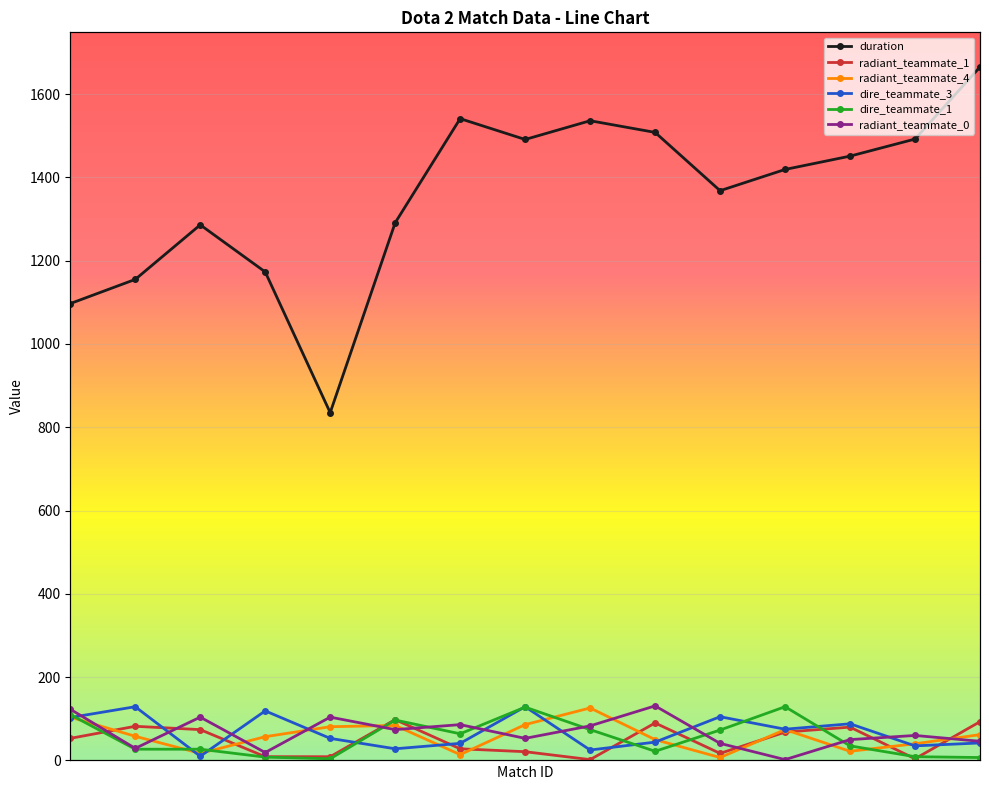

At how many categories does at least one series exceed 570?

15